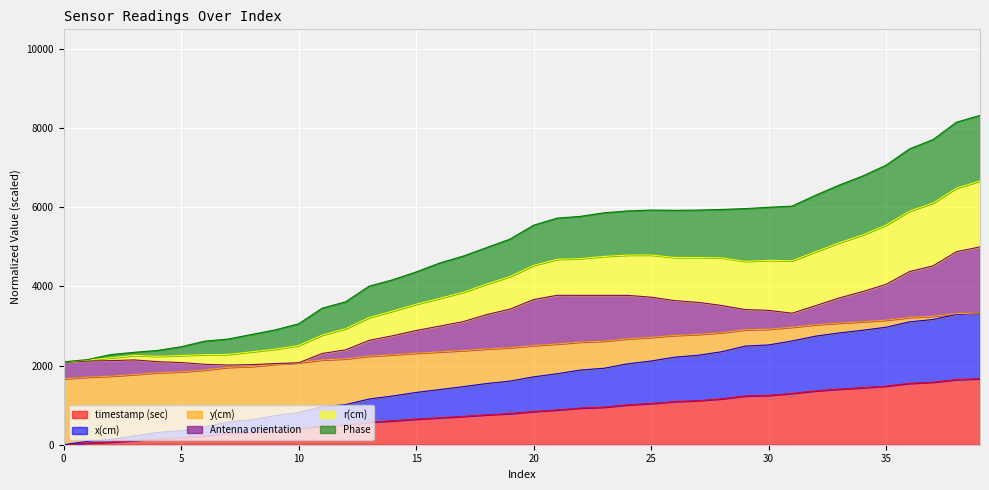

The timestamp (sec) series shows 73.3 at 15. True or false?

False